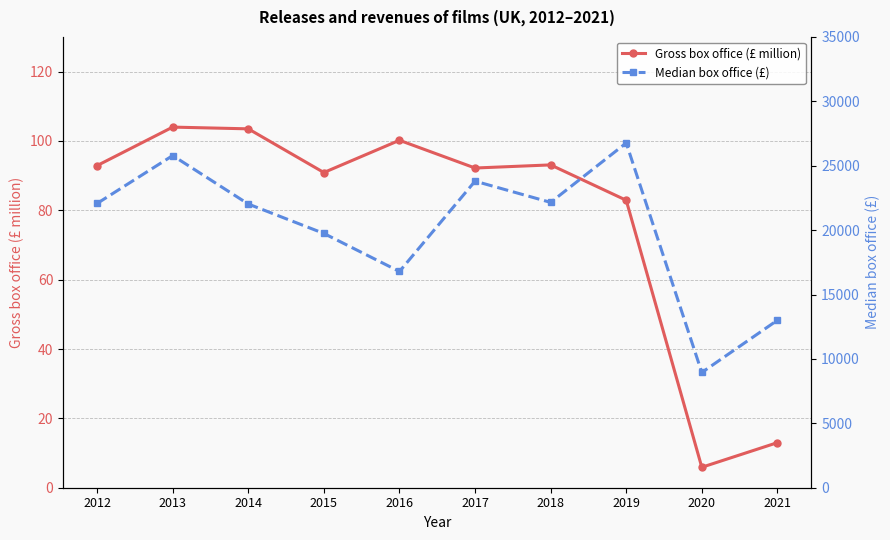

Which category has the highest value across all series?

2019